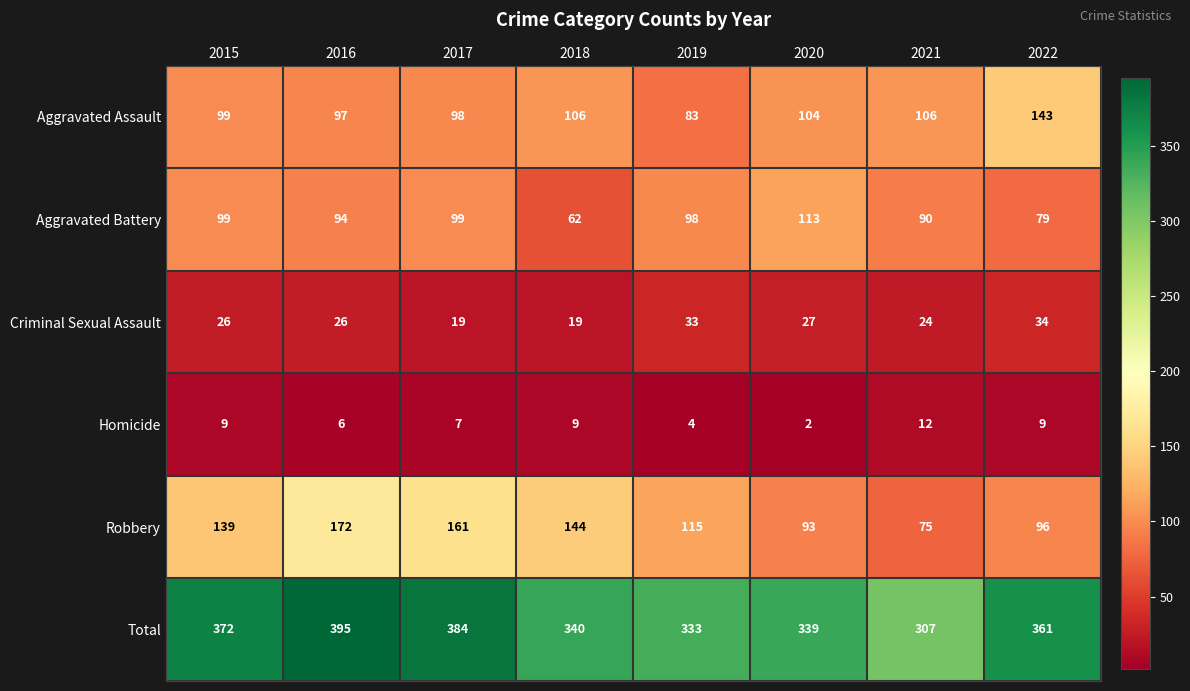

What is the difference between the highest and lowest values at 2022?

352